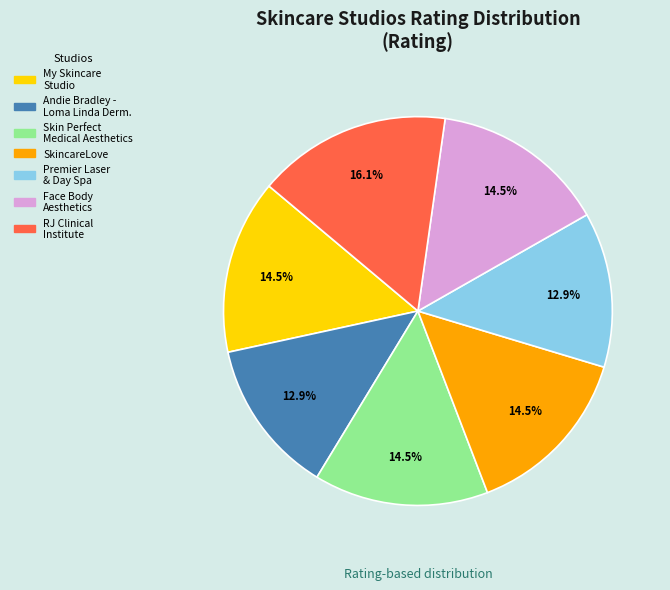

Does any single category account for the majority?

No